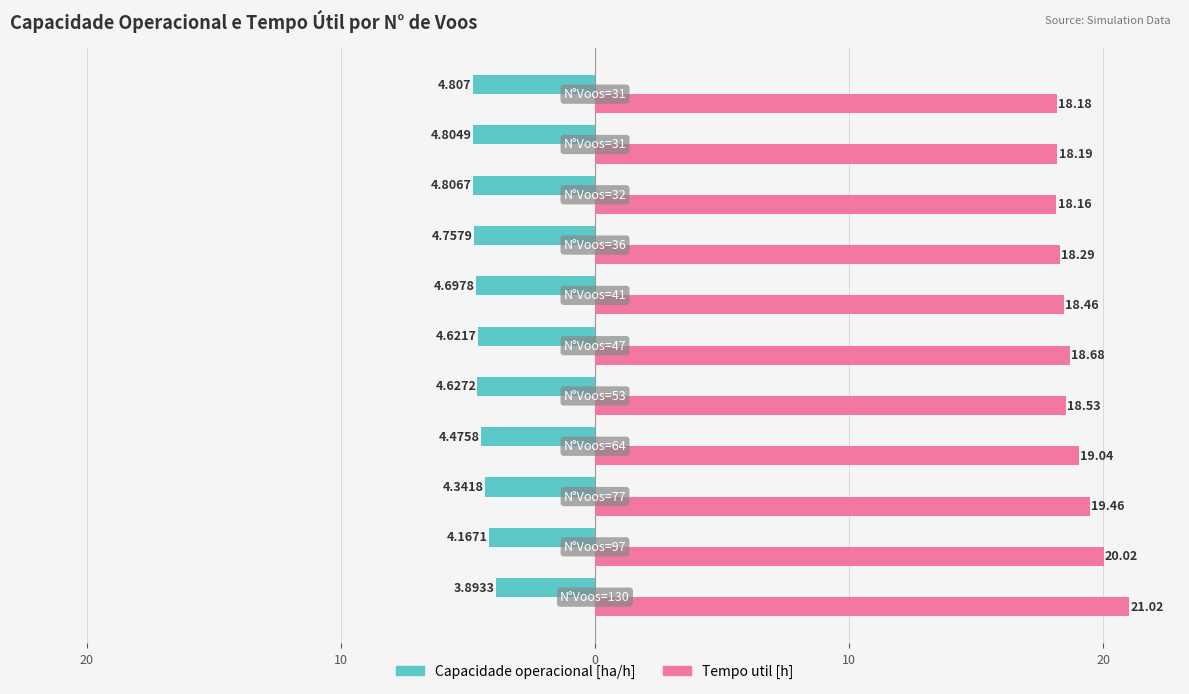

List the series in order of their overall mean, highest first.

Tempo util [h], Capacidade operacional [ha/h]